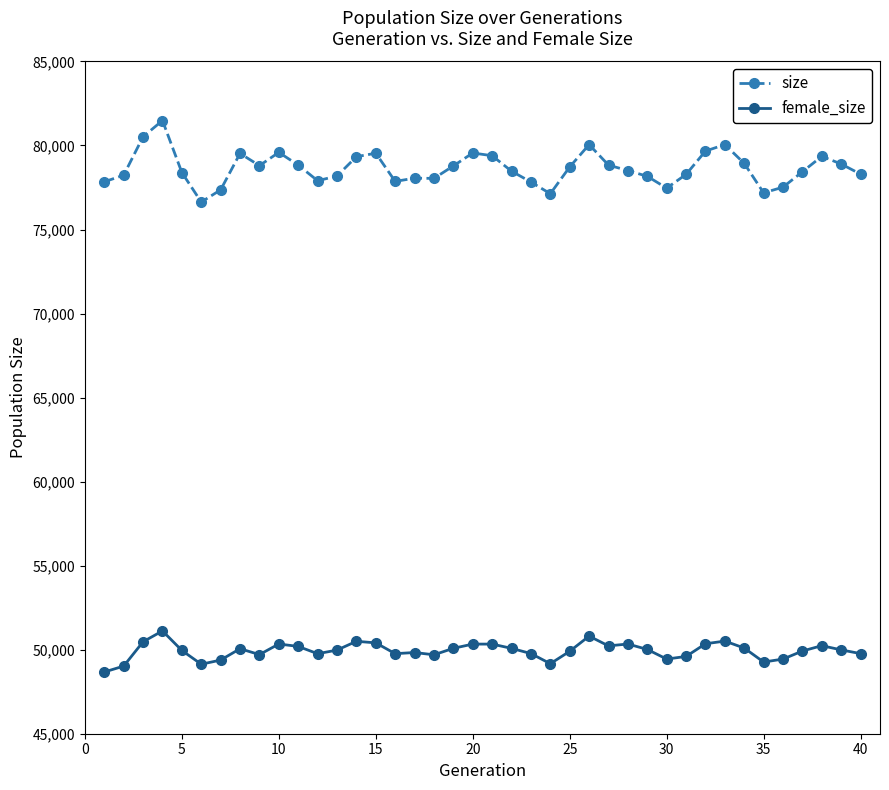

How many series are shown in this chart?

2